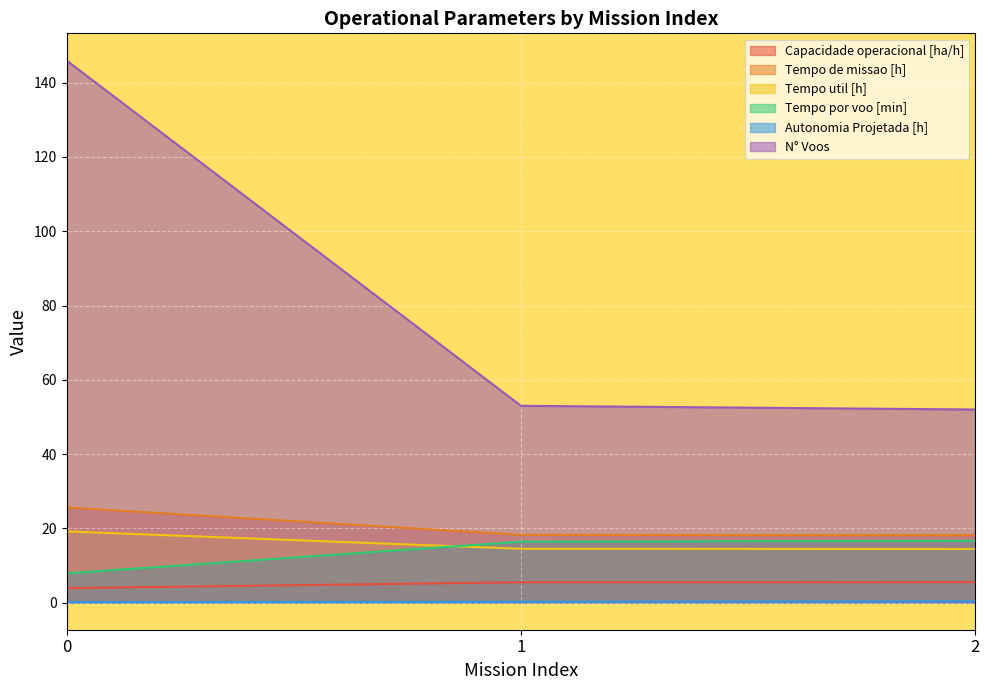

How many lines are shown in the chart?

6